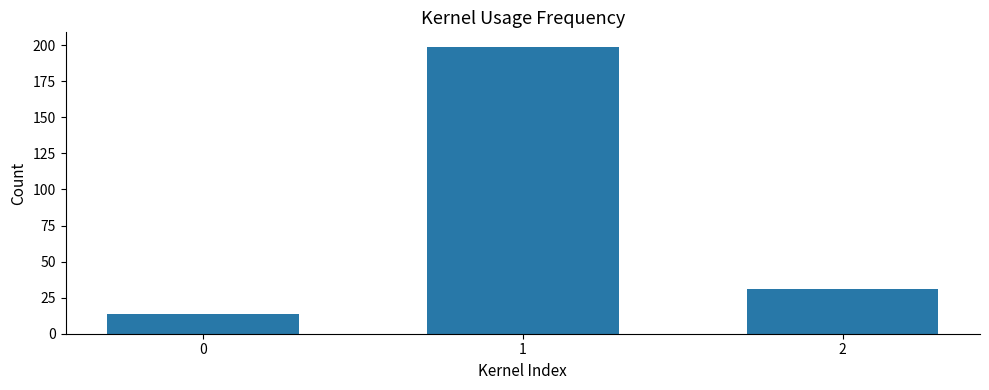

What is the change in value from 0 to 1?

+185